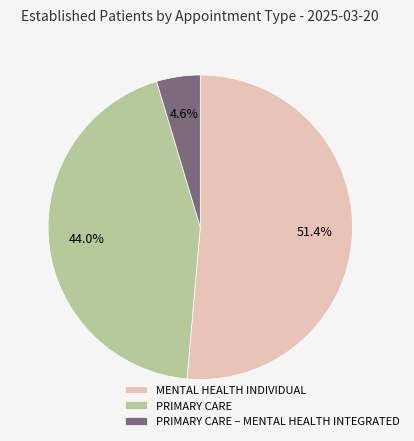

The MENTAL HEALTH INDIVIDUAL slice represents 51% of the pie. True or false?

True